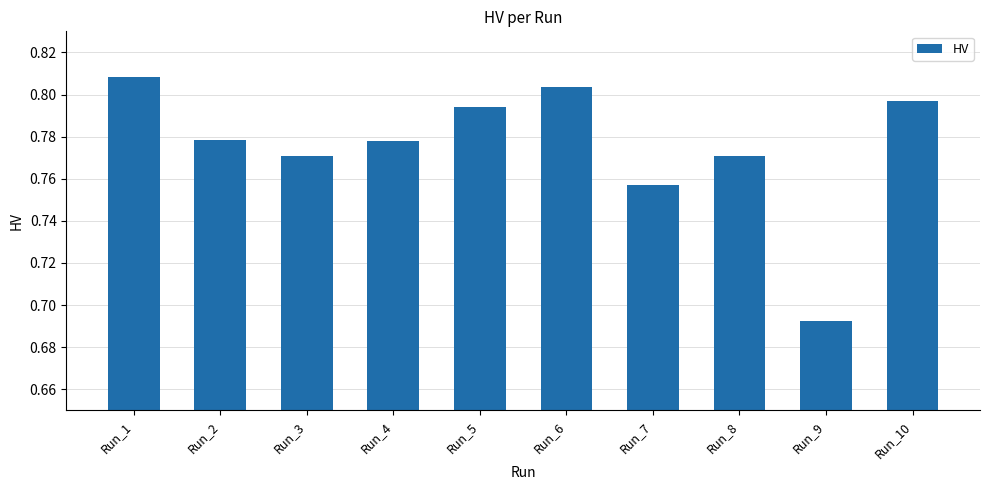

How many values are between 0 and 1?

10